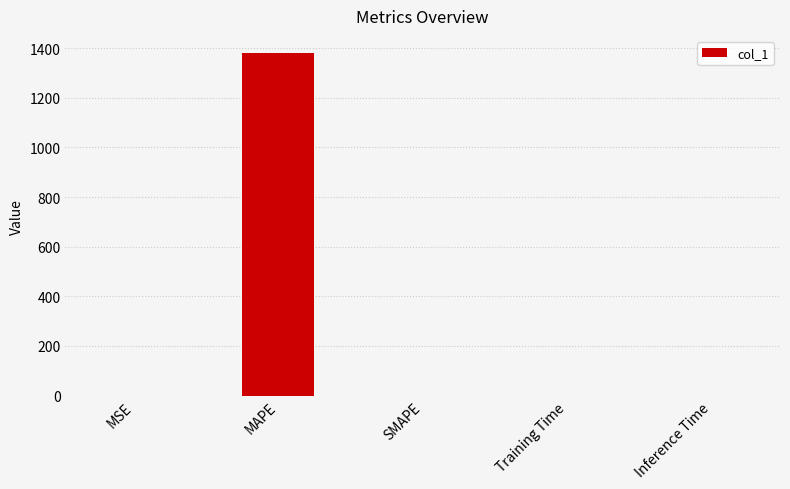

Which category has the highest value across all series?

MAPE